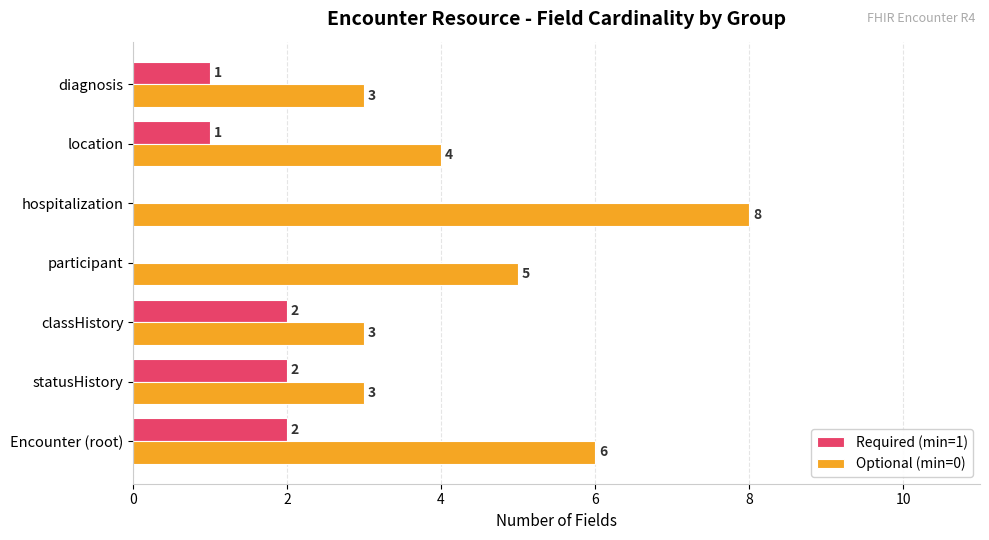

What is the maximum value shown in the chart?

8